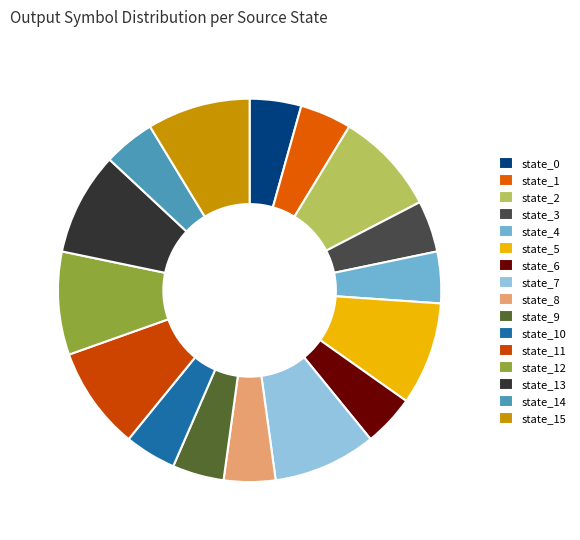

Which category has the biggest portion of the pie?

2